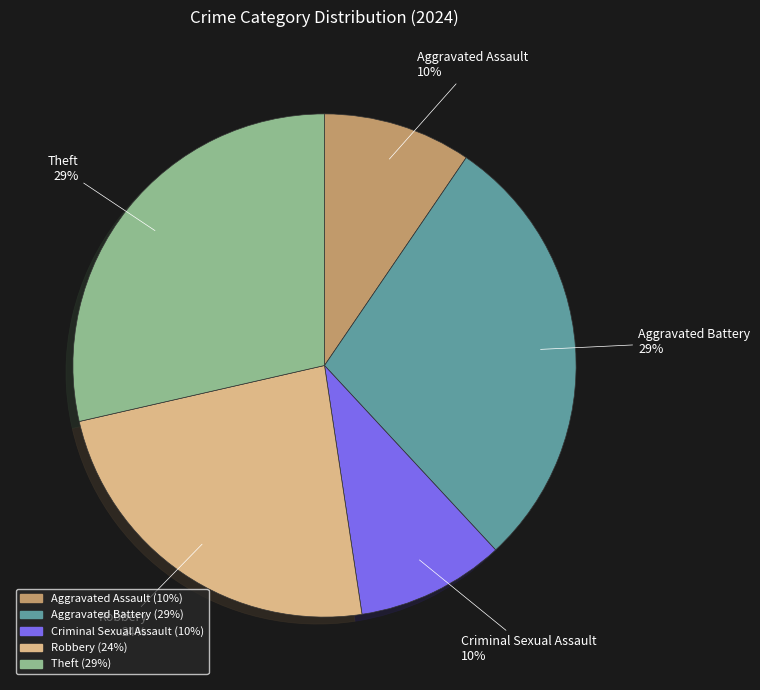

Which has a higher value, Robbery or Criminal Sexual Assault?

Robbery